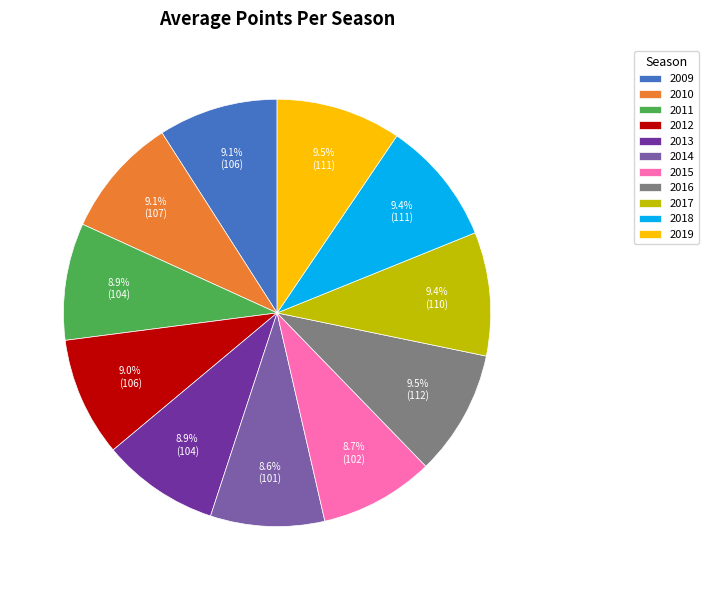

Is there any slice that represents more than half of the pie?

No